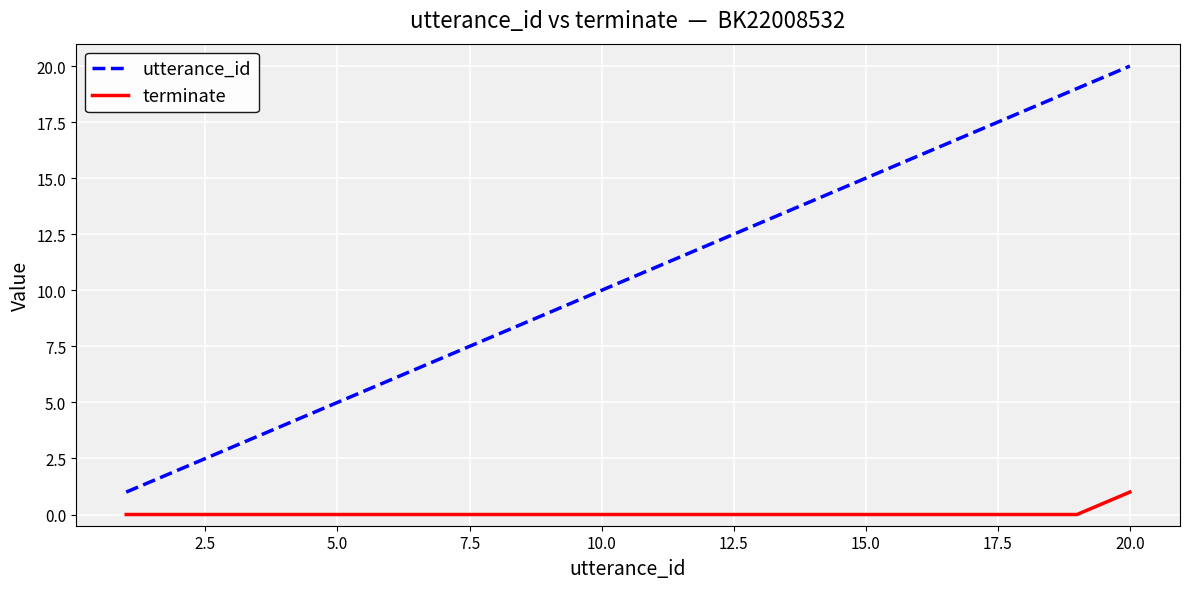

Which series has the largest range (max minus min)?

utterance_id